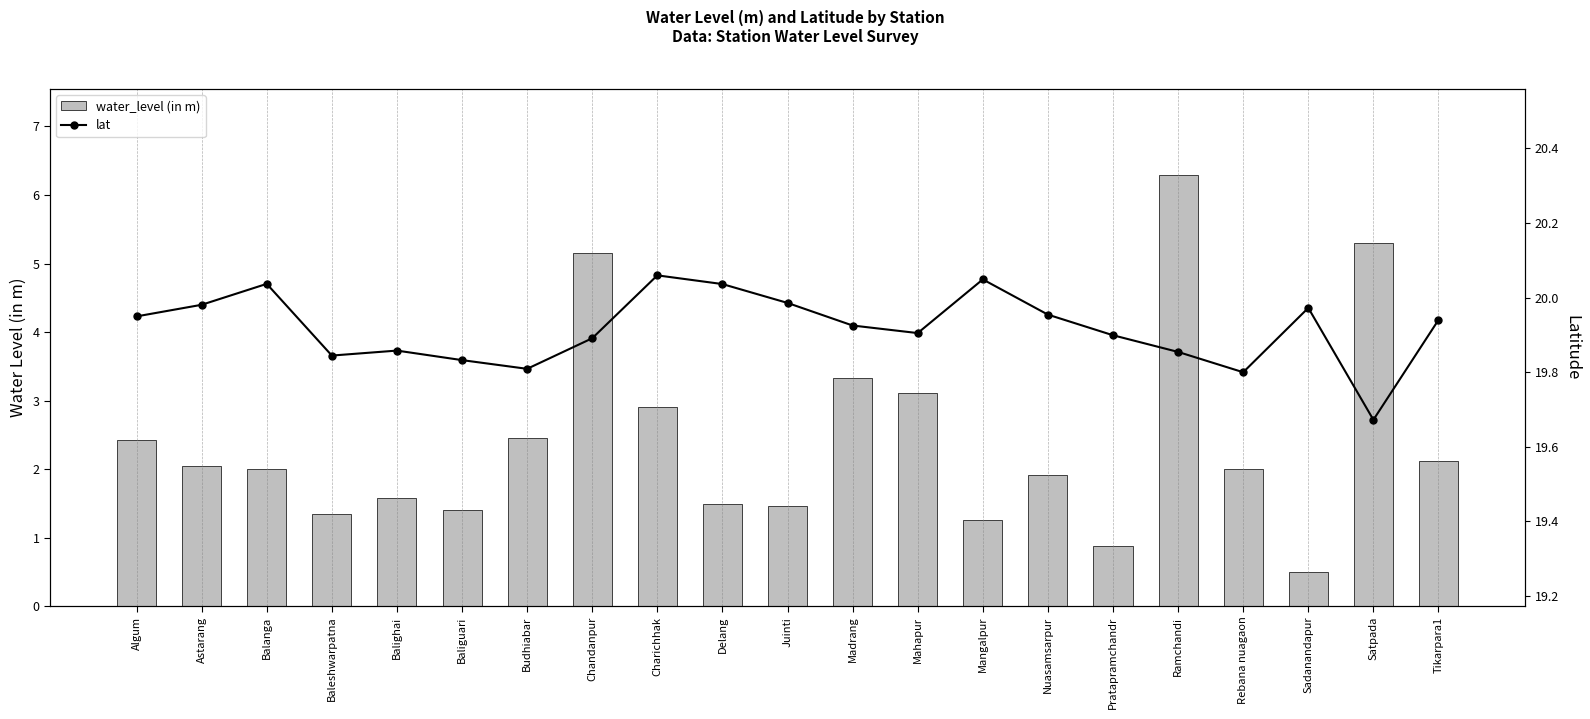

At which label is lat closest to 19?

Satpada